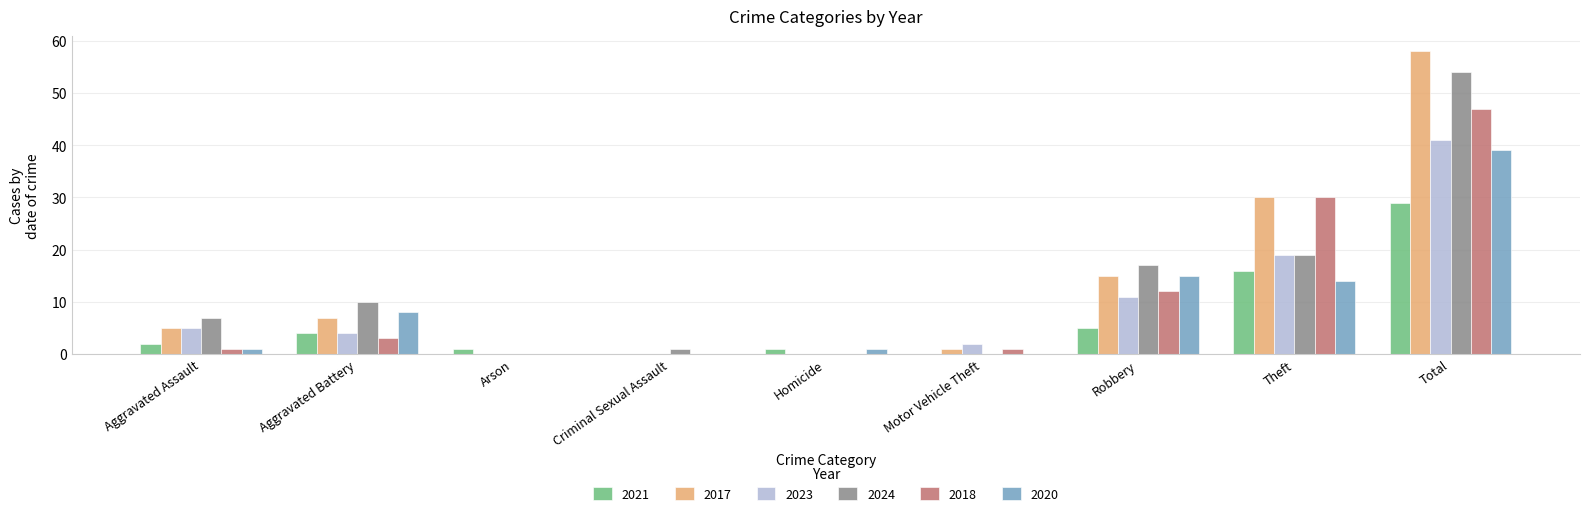

Is the value of 2021 at Arson greater than the value of 2017 at Arson?

Yes